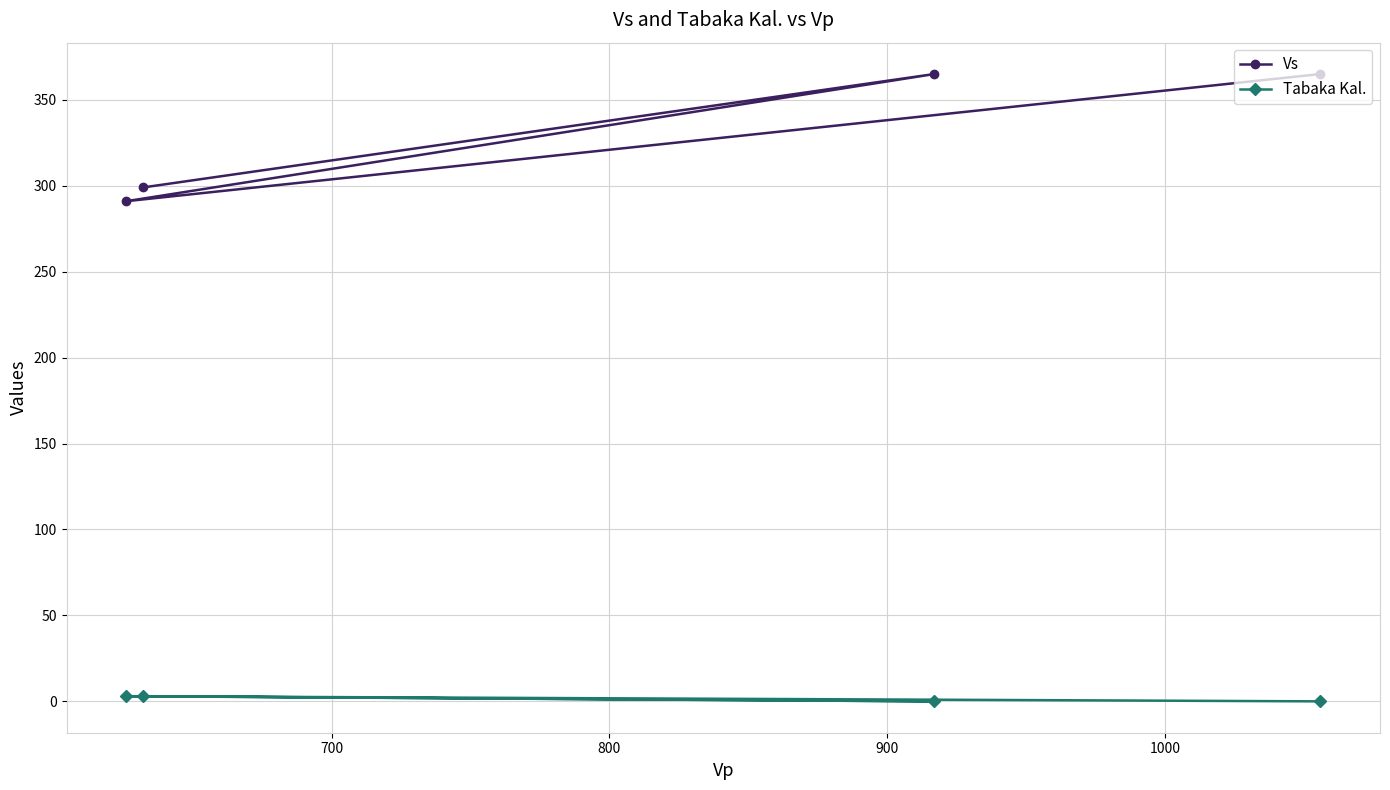

What is the difference between the maximum and minimum values in the Tabaka Kal. series?

3